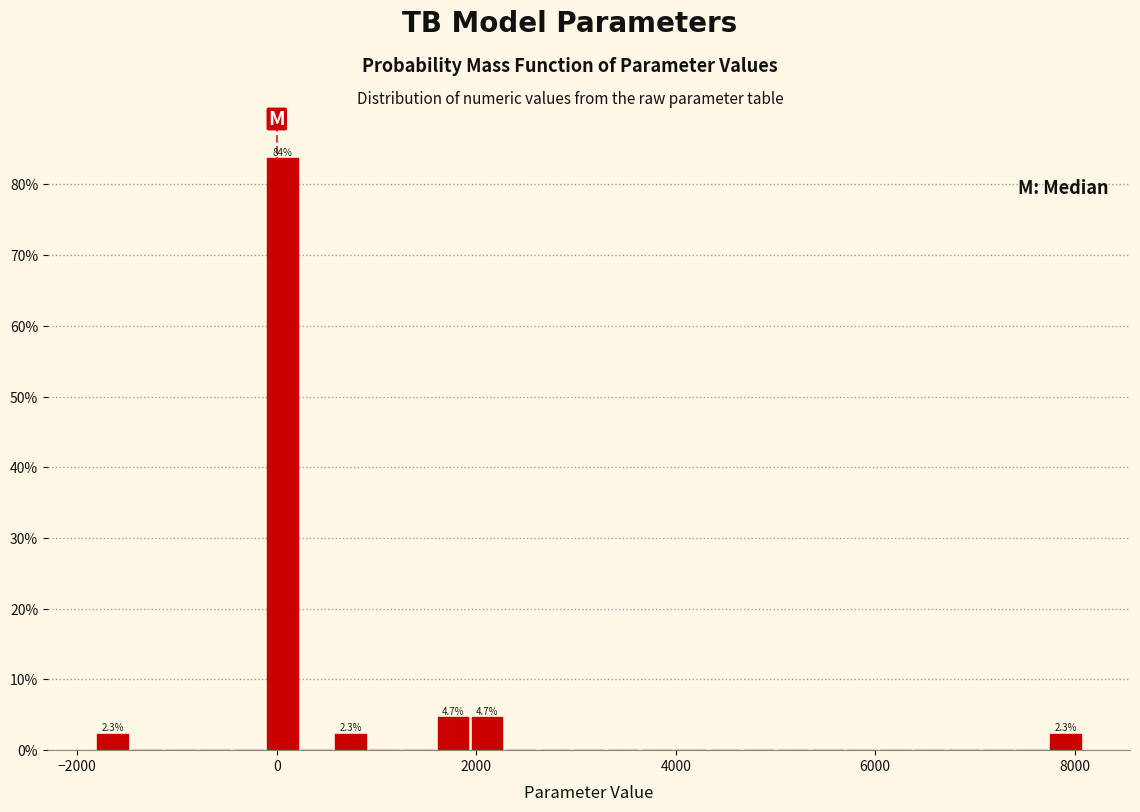

Around what value on the x-axis is the tallest bar? Give the approximate position of its centre, as read against the axis.

0